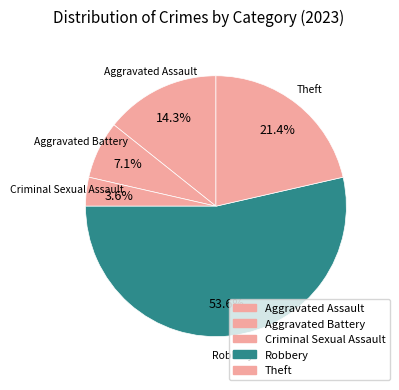

To the nearest percent, what percentage of the pie is Theft?

21%